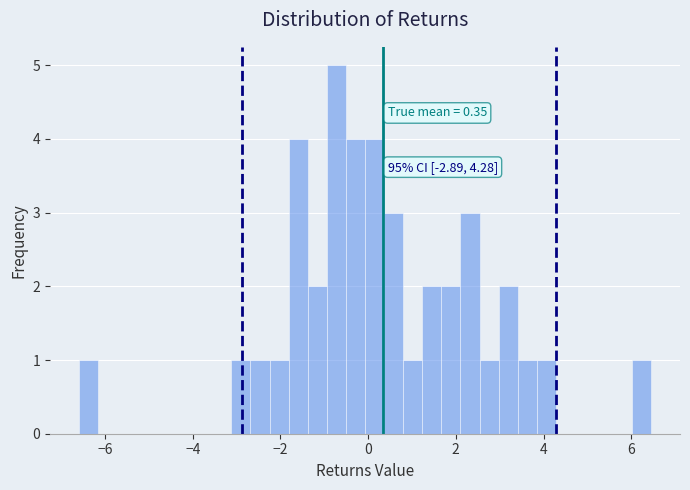

Read against the x-axis, roughly where is the centre of the tallest bar?

-0.8